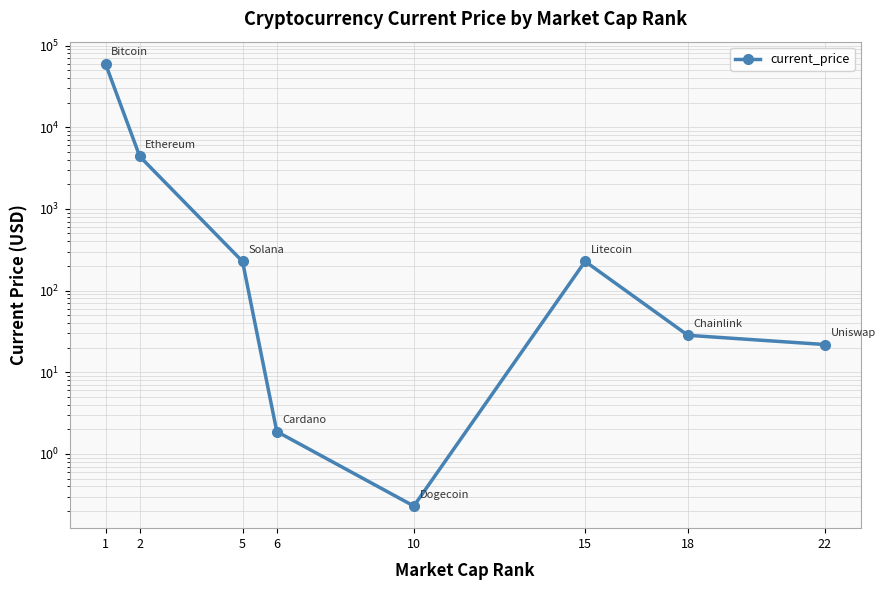

True or false: the data shows 28.3 at 18.

True